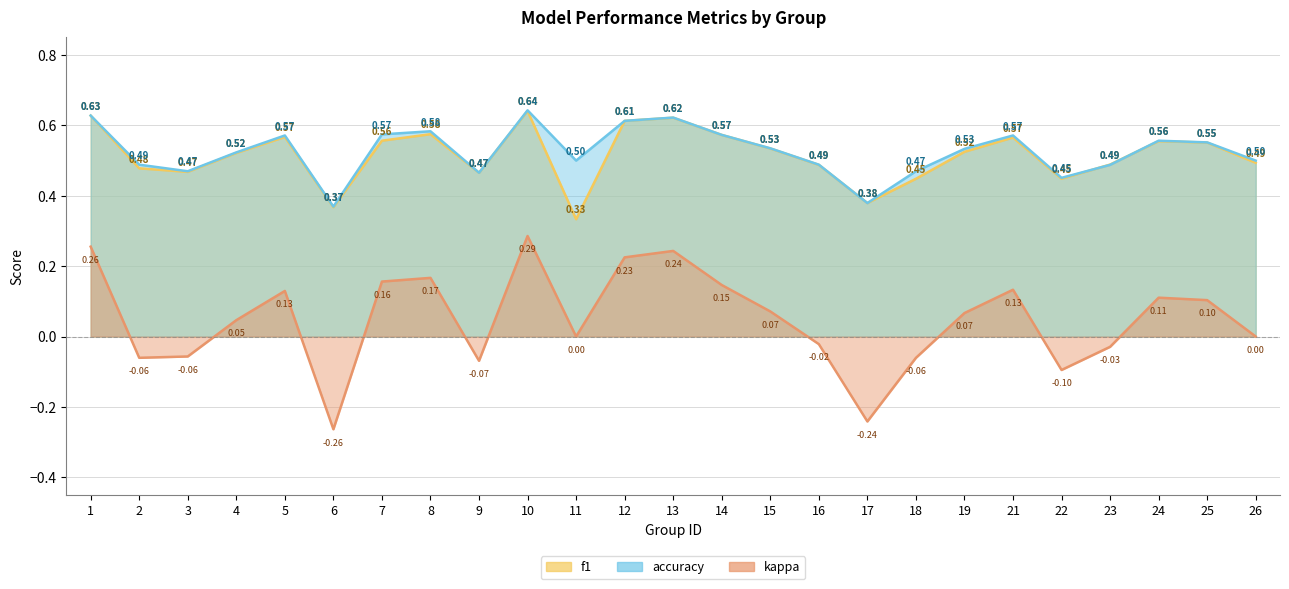

Rank the series by their maximum value, from highest to lowest.

accuracy, f1, kappa